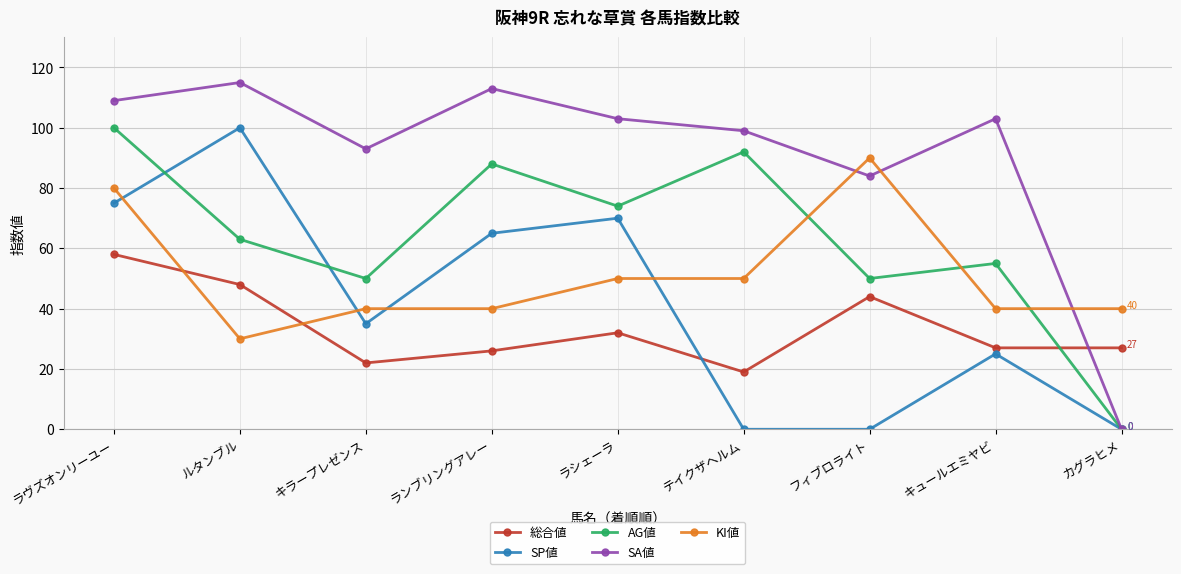

What is the average value of the SP値 series?

41